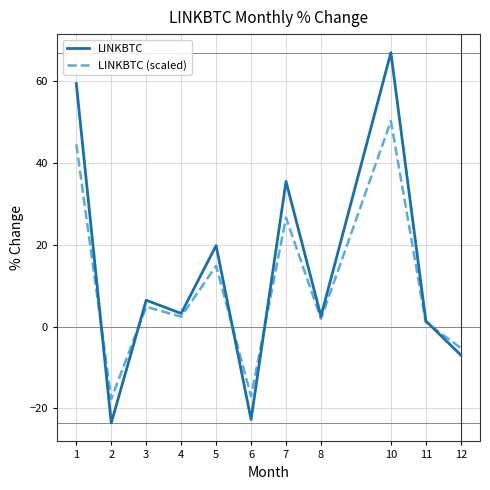

Read the LINKBTC (scaled) value at 2.

-17.7